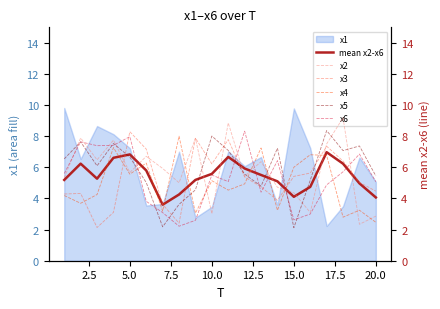

What is the difference between the highest and lowest values at 2.5?

4.2